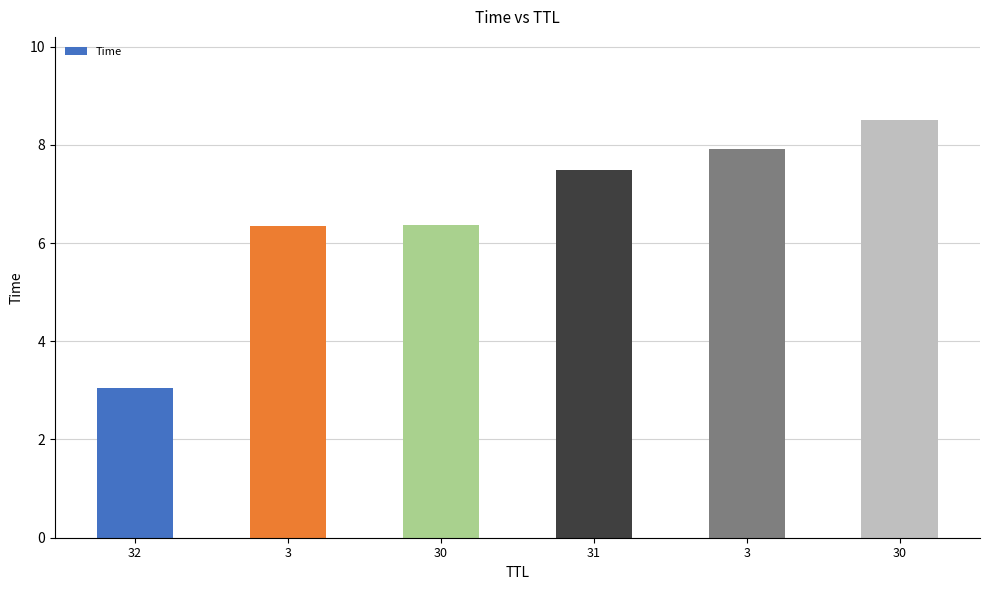

Rank the categories by value from lowest to highest.

32, 3, 30, 31, 3, 30